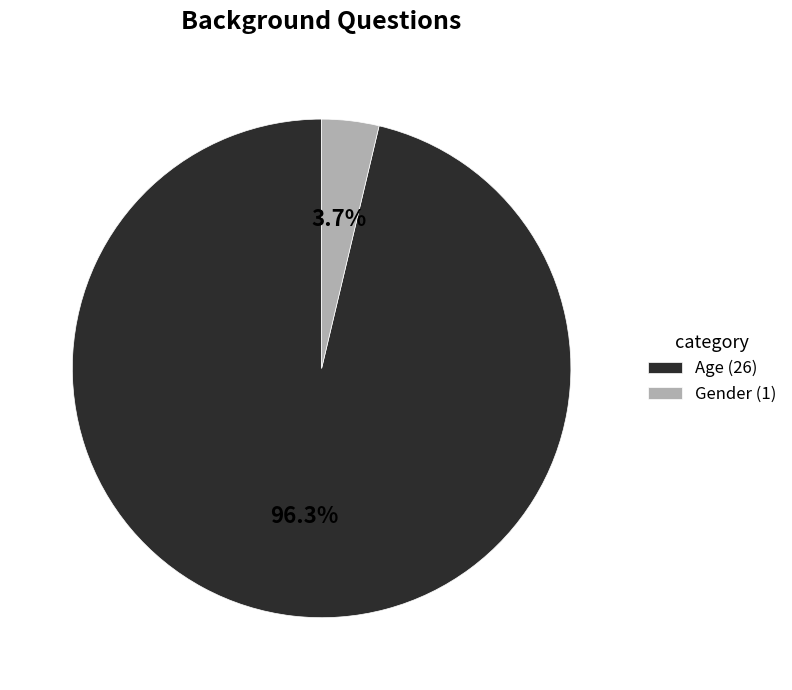

What percentage is the Age slice, to the nearest percent?

96%